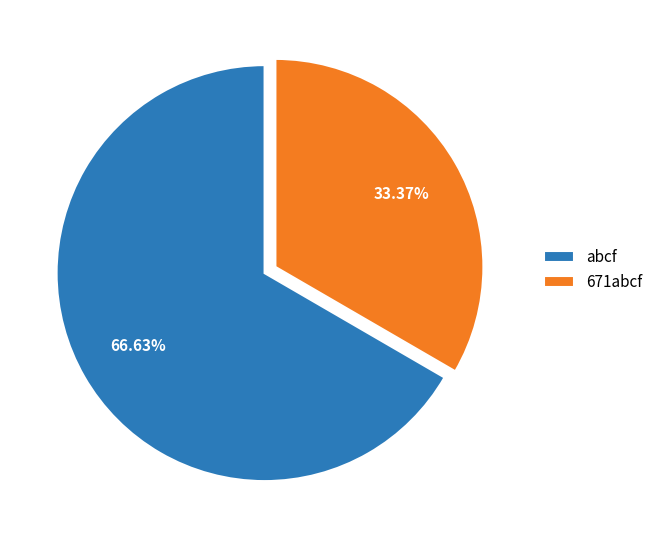

Rank the categories by value from highest to lowest.

abcf, 671abcf